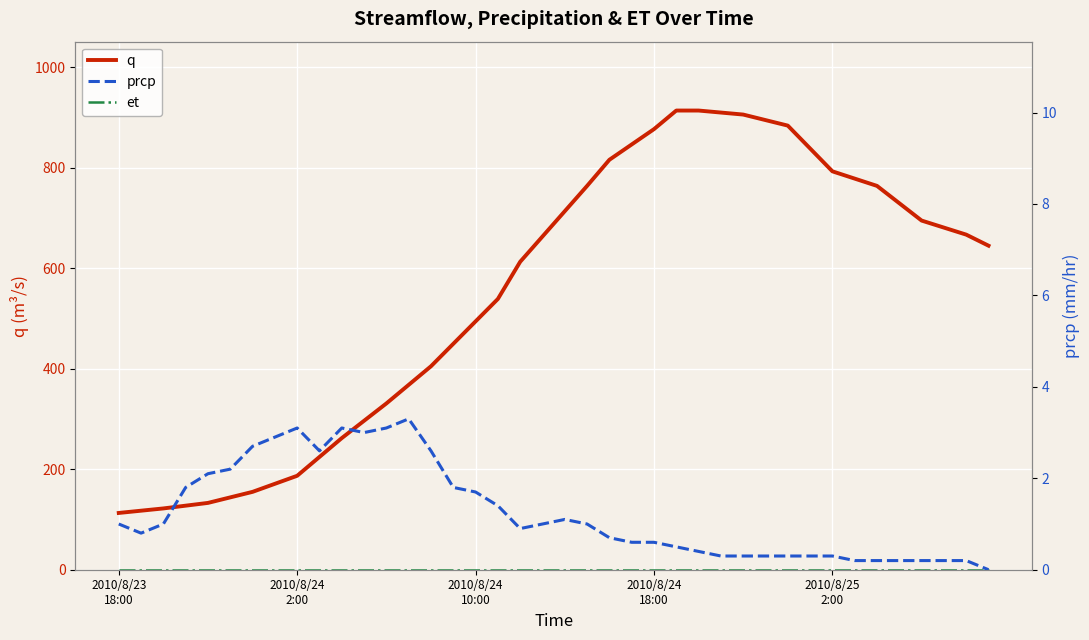

Reading left to right, extract all data points from this chart.

q: 113.0	117.5	122.0	127.5	133.0	144.0	155.0	171.0	187.0	224.5	262.0	296.5	331.0	368.0	405.0	449.7	494.3	539.0	613.0	663.3	713.7	764.0	816.0	846.5	877.0	914.0	914.0	910.0	906.0	895.0	884.0	838.5	793.0	778.5	764.0	729.5	695.0	681.0	667.0	645.0
prcp: 1.0	0.8	1.0	1.8	2.1	2.2	2.7	2.9	3.1	2.6	3.1	3.0	3.1	3.3	2.6	1.8	1.7	1.4	0.9	1.0	1.1	1.0	0.7	0.6	0.6	0.5	0.4	0.3	0.3	0.3	0.3	0.3	0.3	0.2	0.2	0.2	0.2	0.2	0.2	0.0
et: 0.0	0.0	0.0	0.0	0.0	0.0	0.0	0.0	0.0	0.0	0.0	0.0	0.0	0.0	0.0	0.0	0.0	0.0	0.0	0.0	0.0	0.0	0.0	0.0	0.0	0.0	0.0	0.0	0.0	0.0	0.0	0.0	0.0	0.0	0.0	0.0	0.0	0.0	0.0	0.0